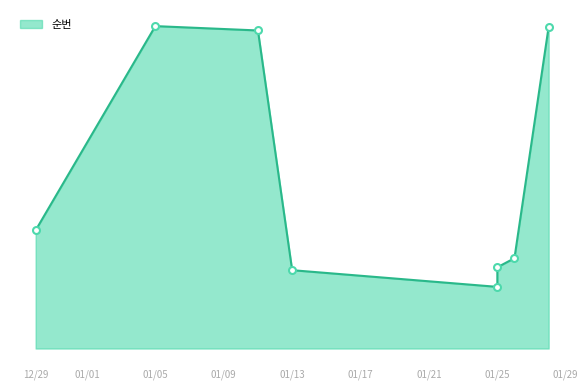

How many data points are less than 326?

4